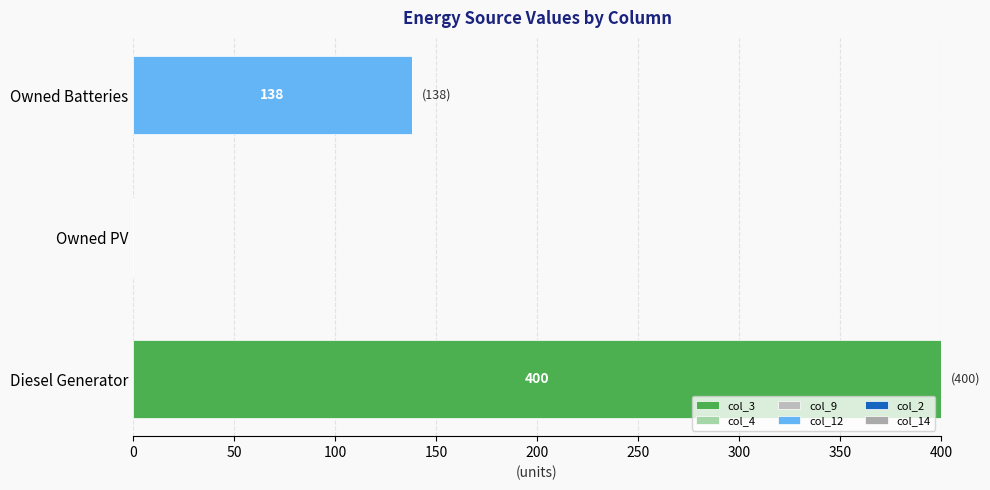

At how many categories does at least one series exceed 205?

1